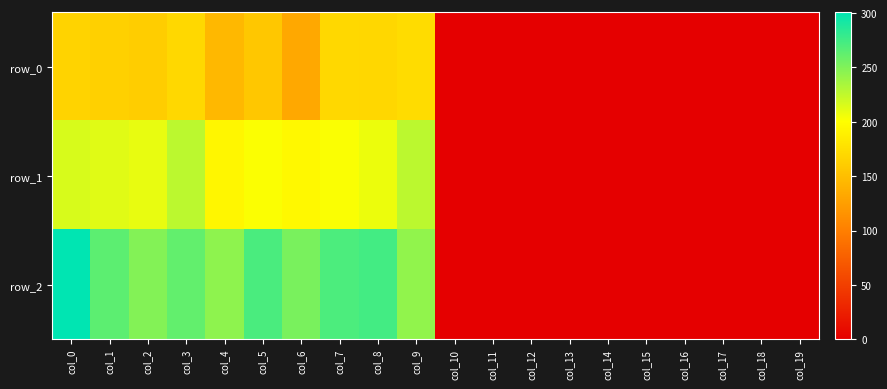

True or false: row_1 has a value of 202.6 at col_7.

True